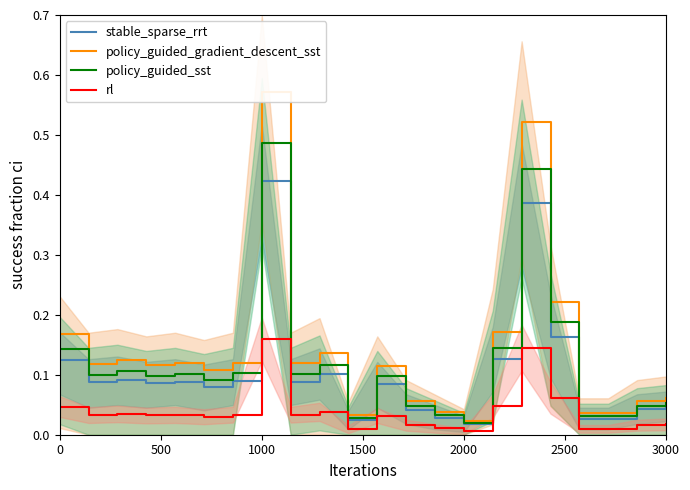

At how many categories does at least one series exceed 0?

22